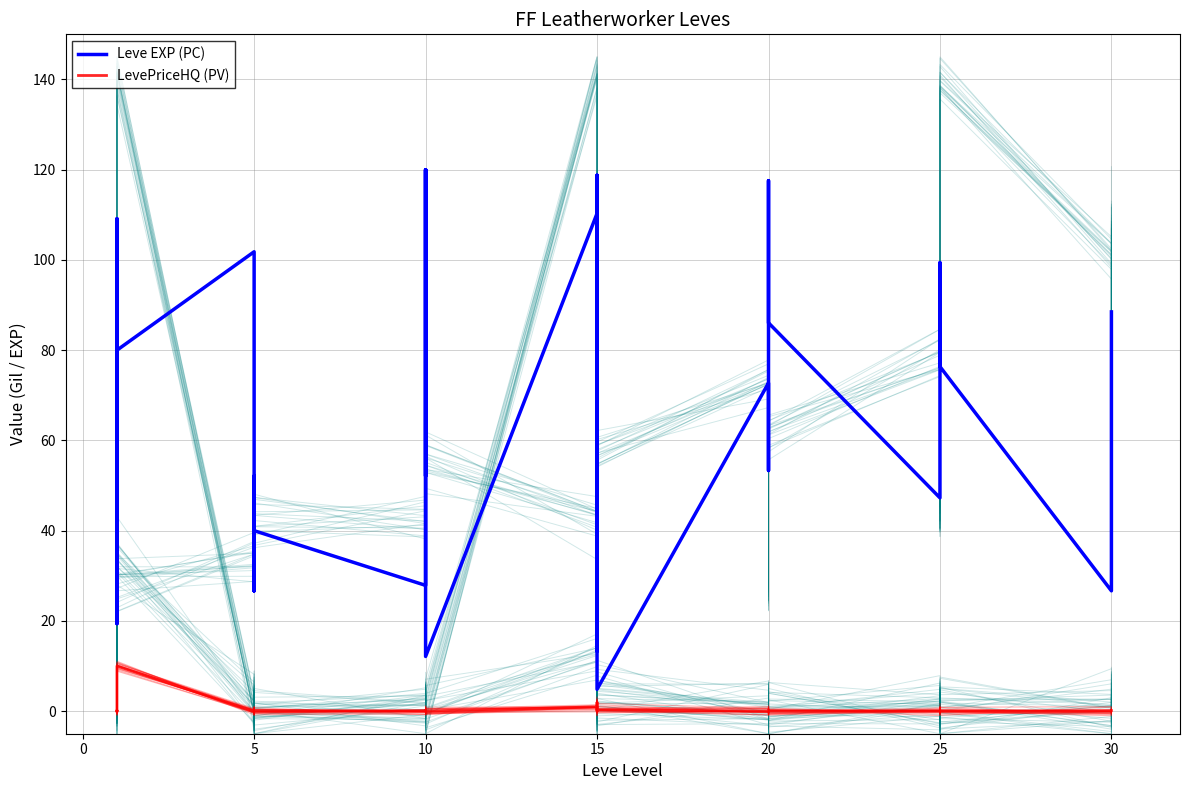

At which category is the sum across all series the highest?

15